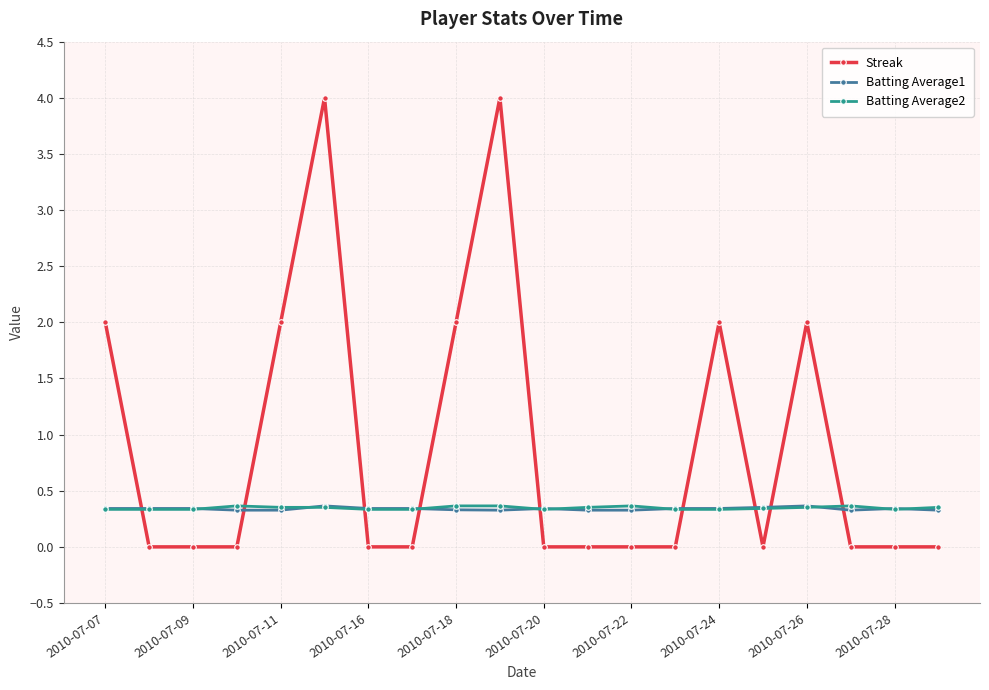

True or false: Streak and Batting Average2 intersect in this chart.

True